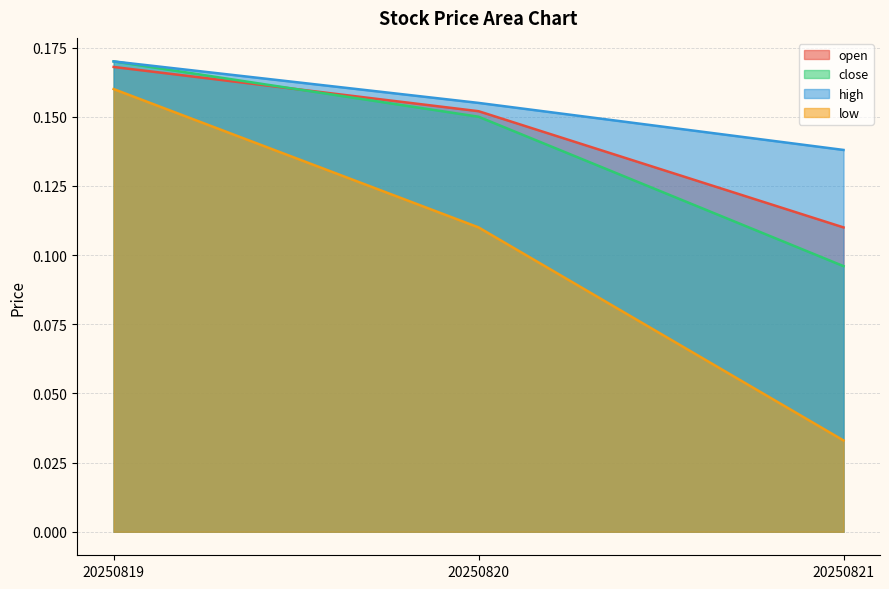

Which category has the lowest value in the open series?

20250821